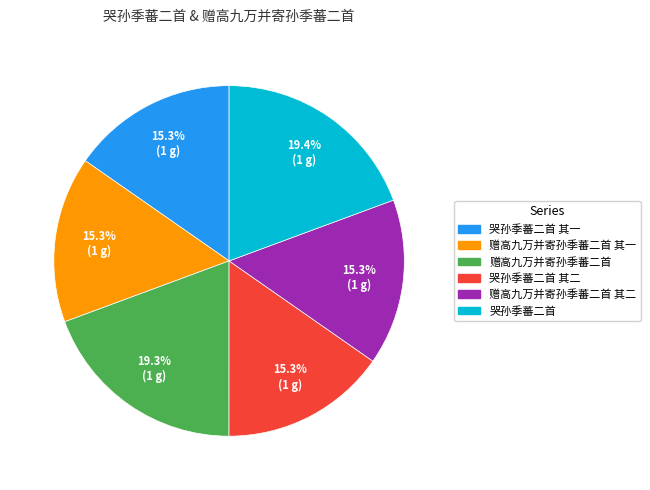

To the nearest percent, what percentage of the pie is 赠高九万并寄孙季蕃二首 其二?

15%